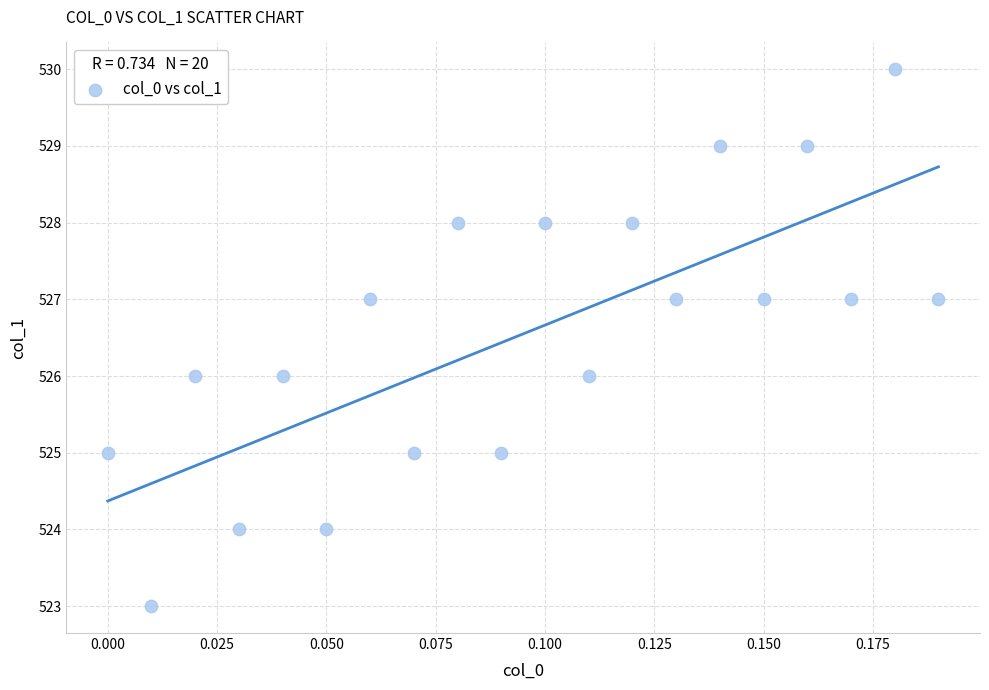

What is the range of Y values (max minus min)?

7